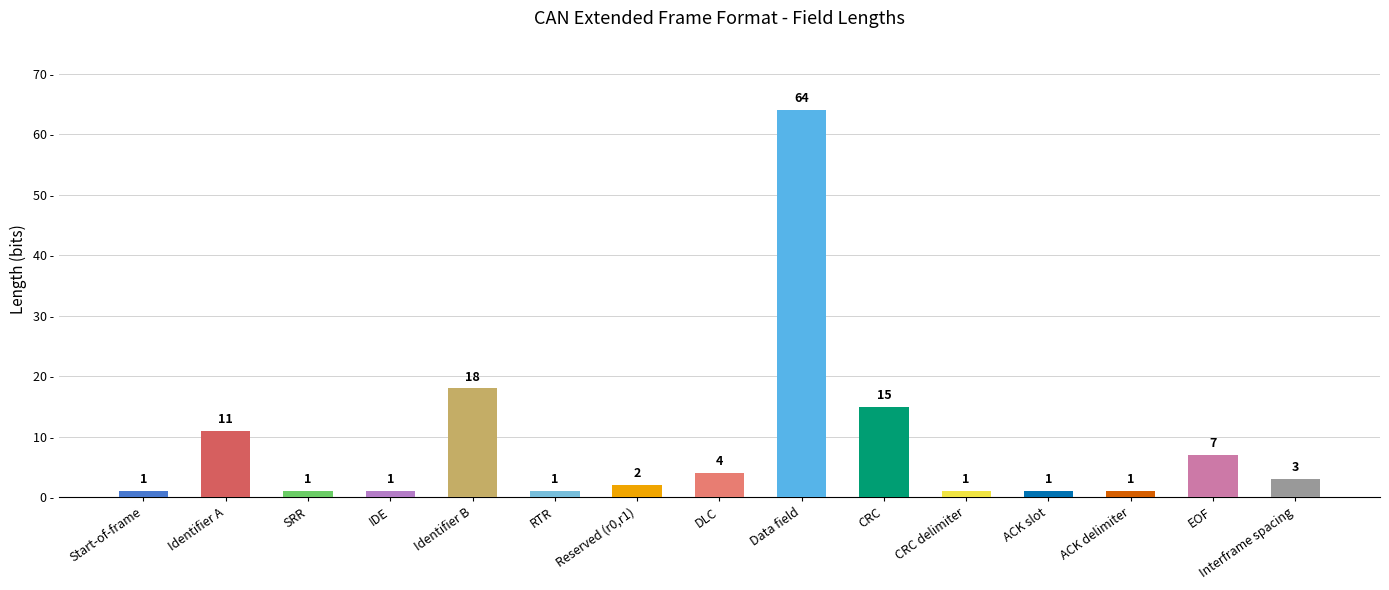

Between Data field and CRC delimiter, which is larger?

Data field